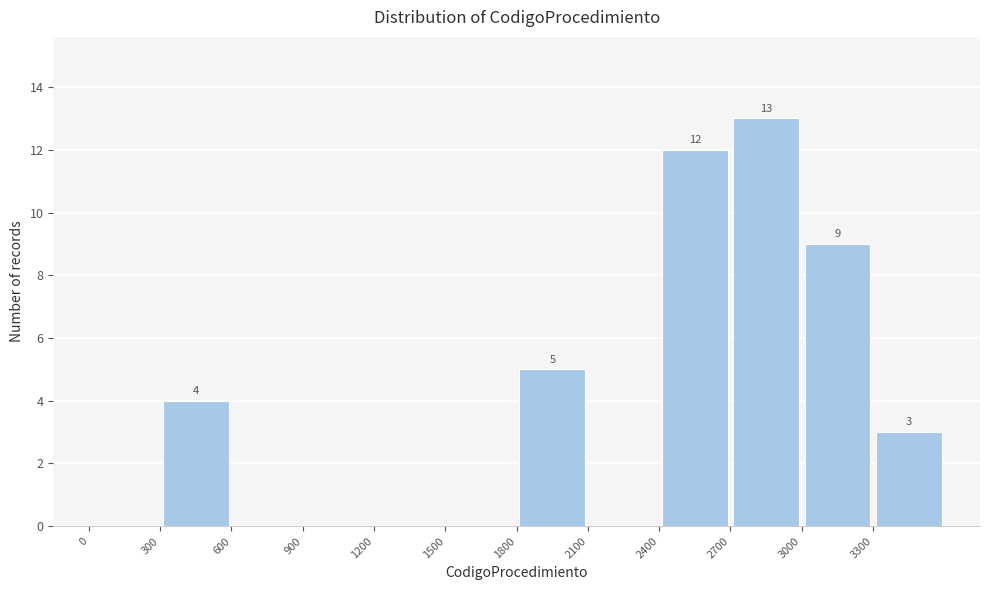

Over which range of the x-axis is the bar tallest?

2700 to 3000